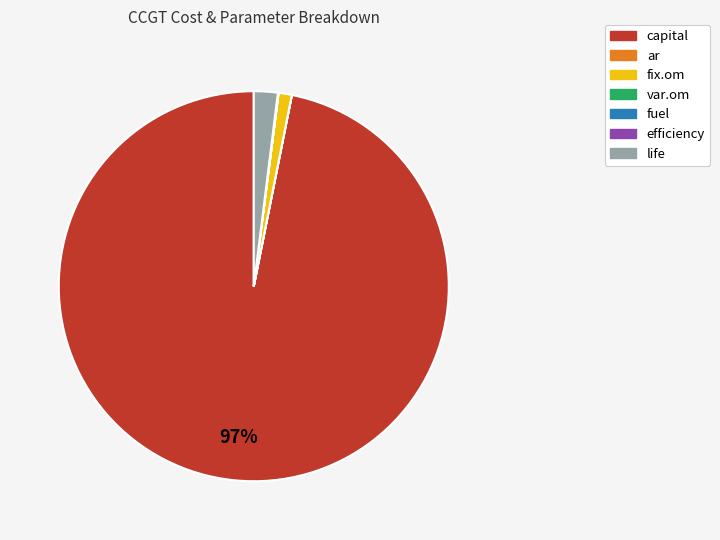

Which slice represents more than half of the pie?

capital